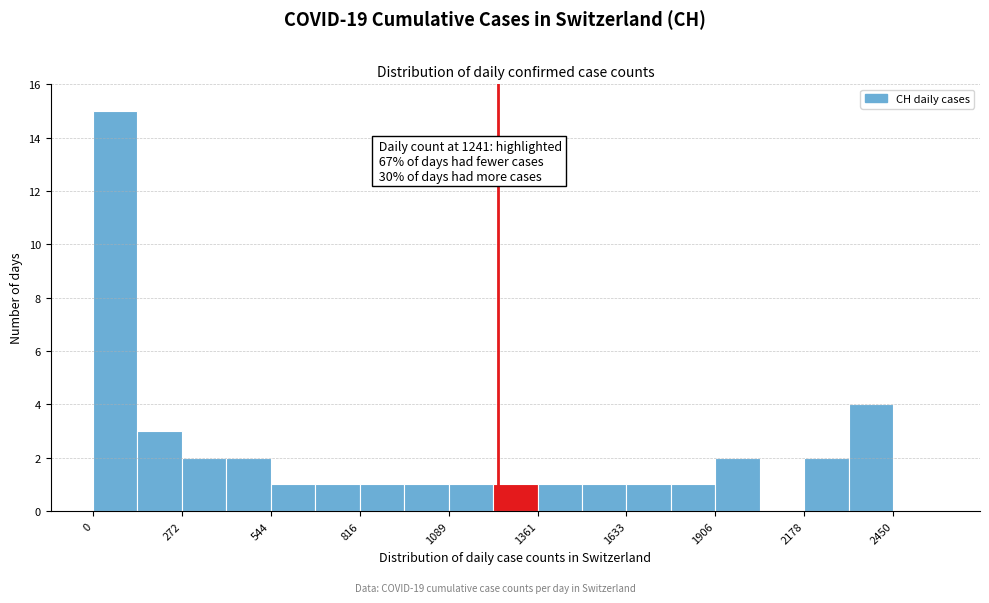

Read against the x-axis, roughly where is the centre of the tallest bar?

50